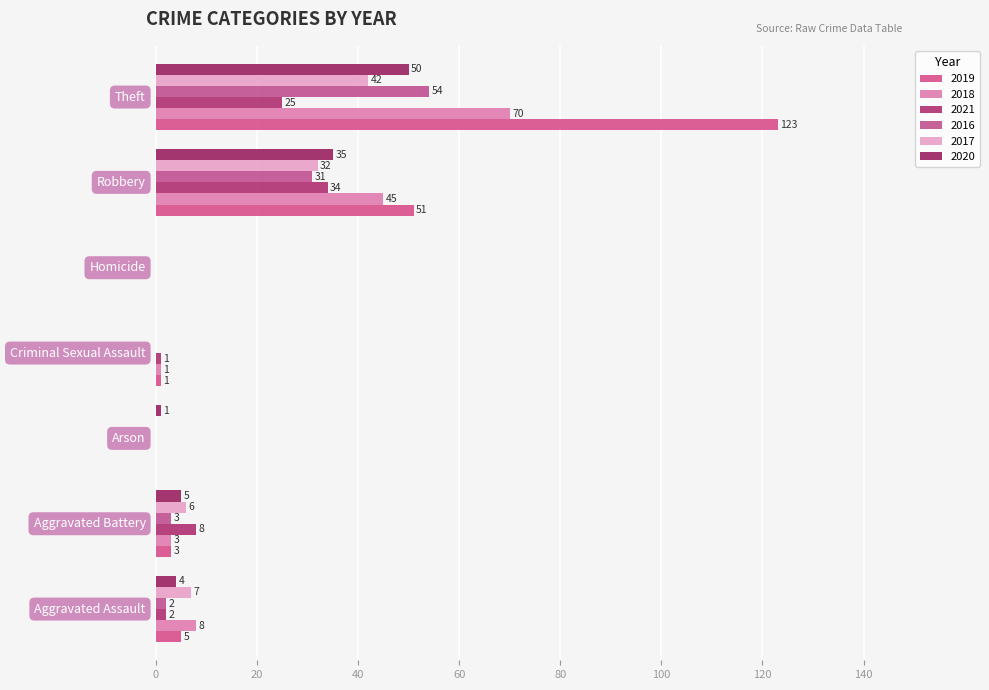

What is the sum of all 2017 values?

87